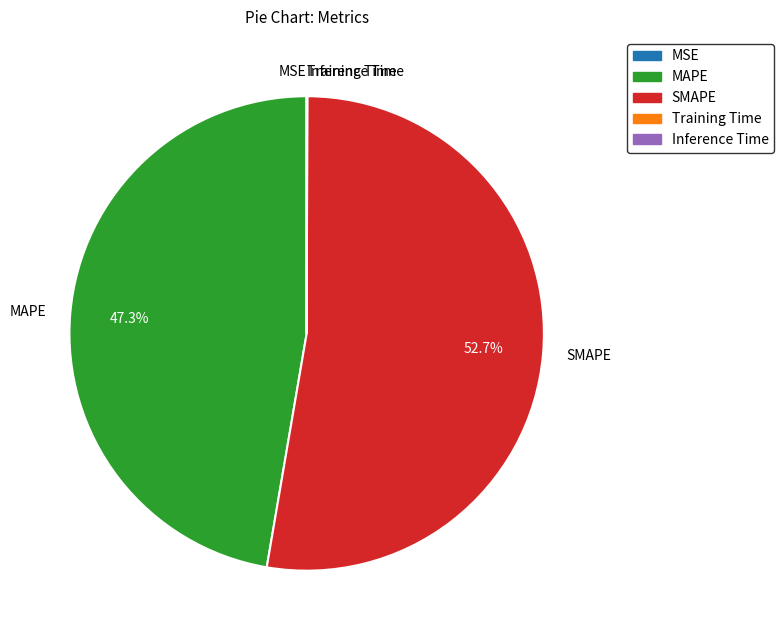

Which slice is the largest?

SMAPE